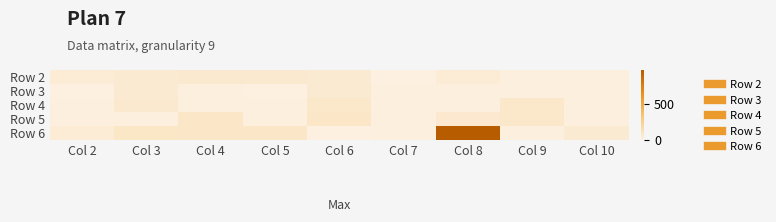

Rank the series at Col 6 from highest to lowest value.

Row 5, Row 4, Row 3, Row 2, Row 6